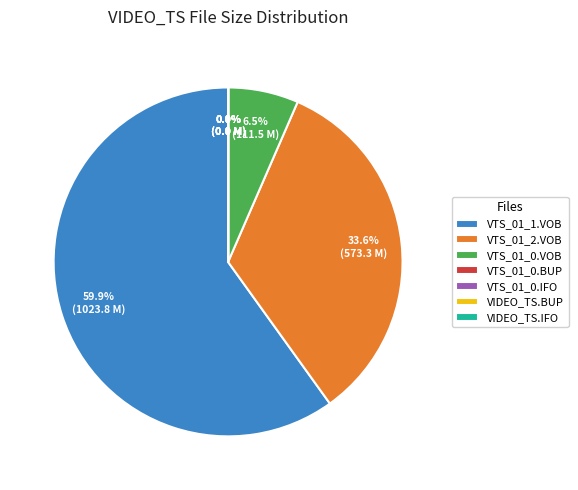

What is the largest slice in the pie chart?

VTS_01_1.VOB